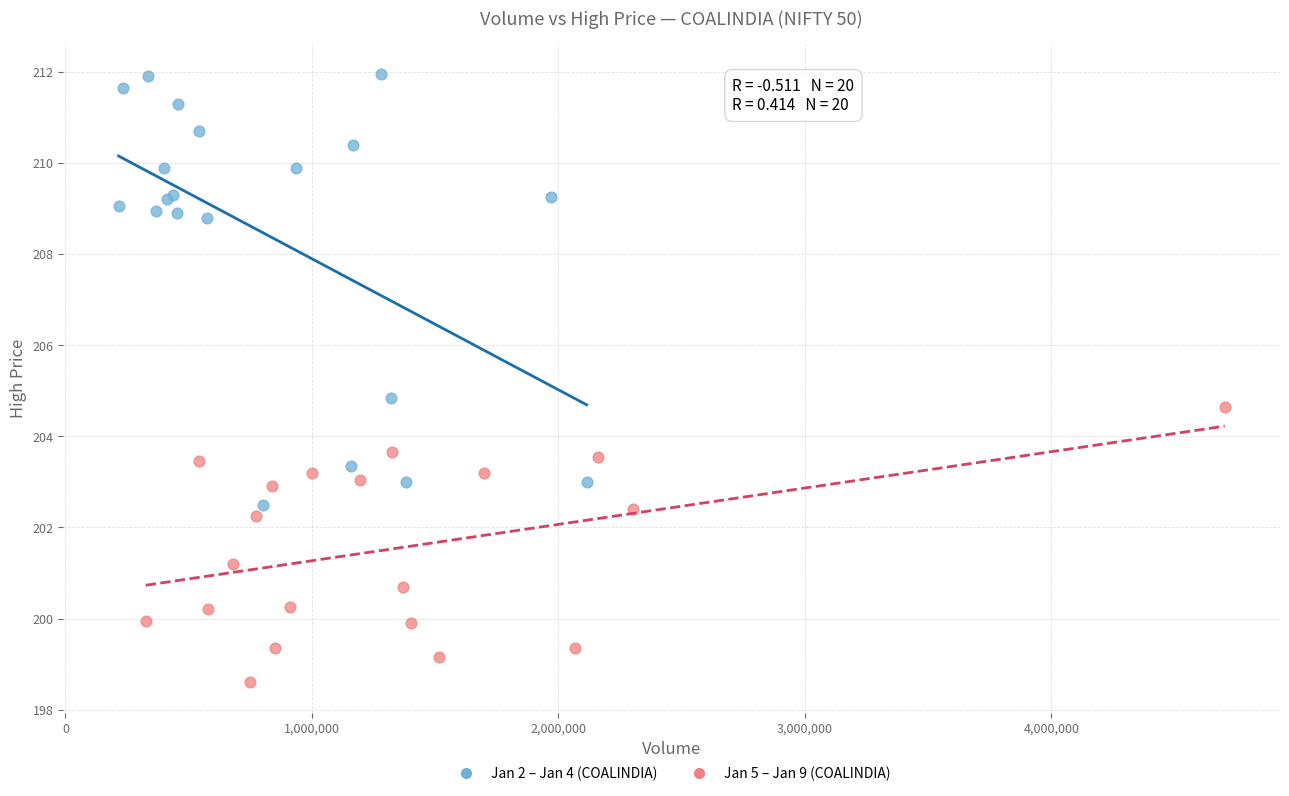

Which series contains the highest Y value?

Jan 2 – Jan 4 (COALINDIA)